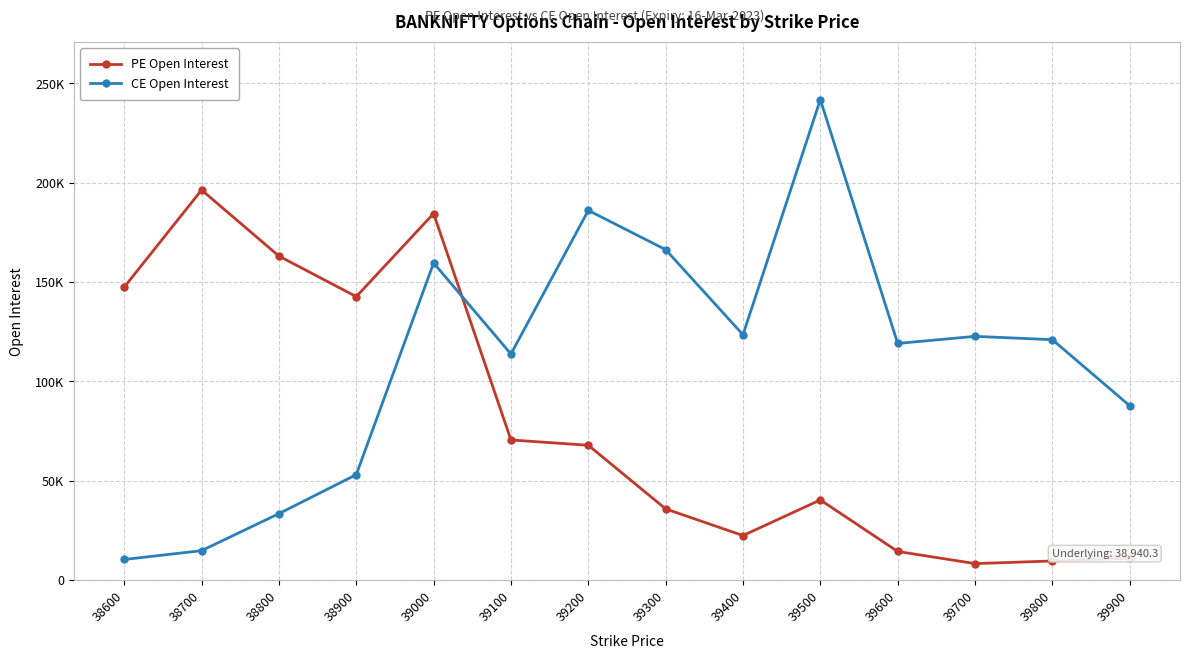

The PE Open Interest series shows 4595 at 39800. True or false?

False